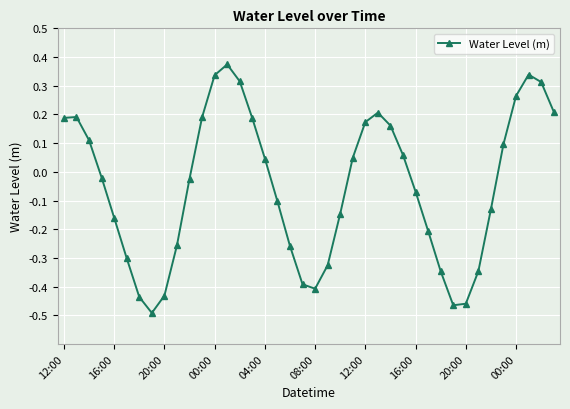

True or false: there are more than 0 points higher than both neighbors.

True